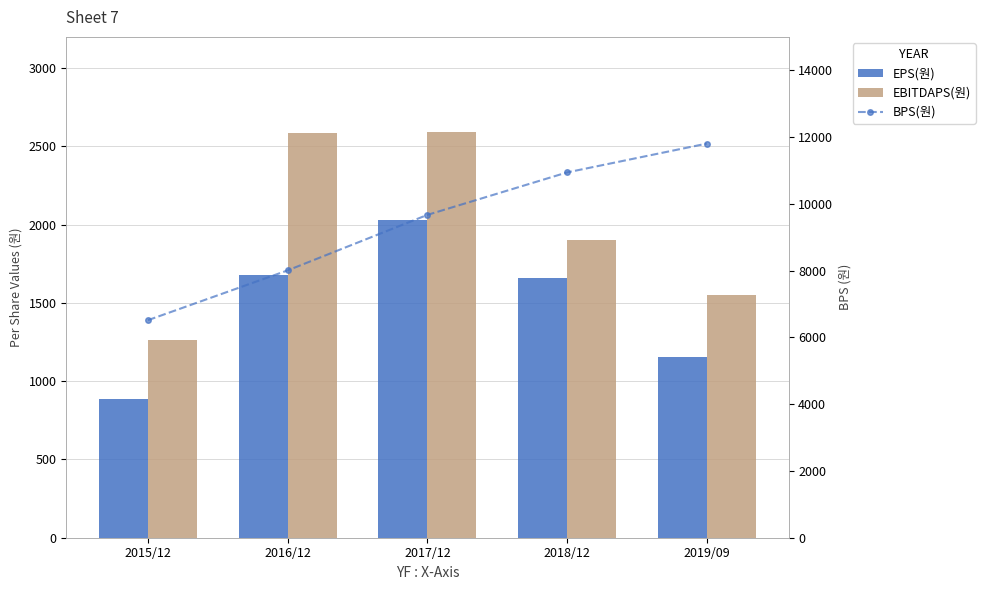

Where does the EBITDAPS(원) series first go above 1903?

2016/12